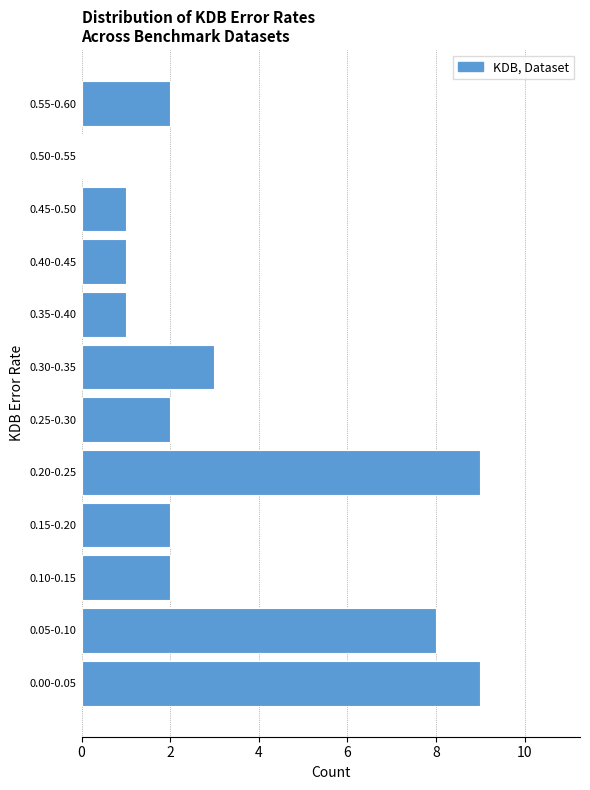

Reading top to bottom, extract all data points from this chart.

0.55-0.60=2	0.50-0.55=0	0.45-0.50=1	0.40-0.45=1	0.35-0.40=1	0.30-0.35=3	0.25-0.30=2	0.20-0.25=9	0.15-0.20=2	0.10-0.15=2	0.05-0.10=8	0.00-0.05=9